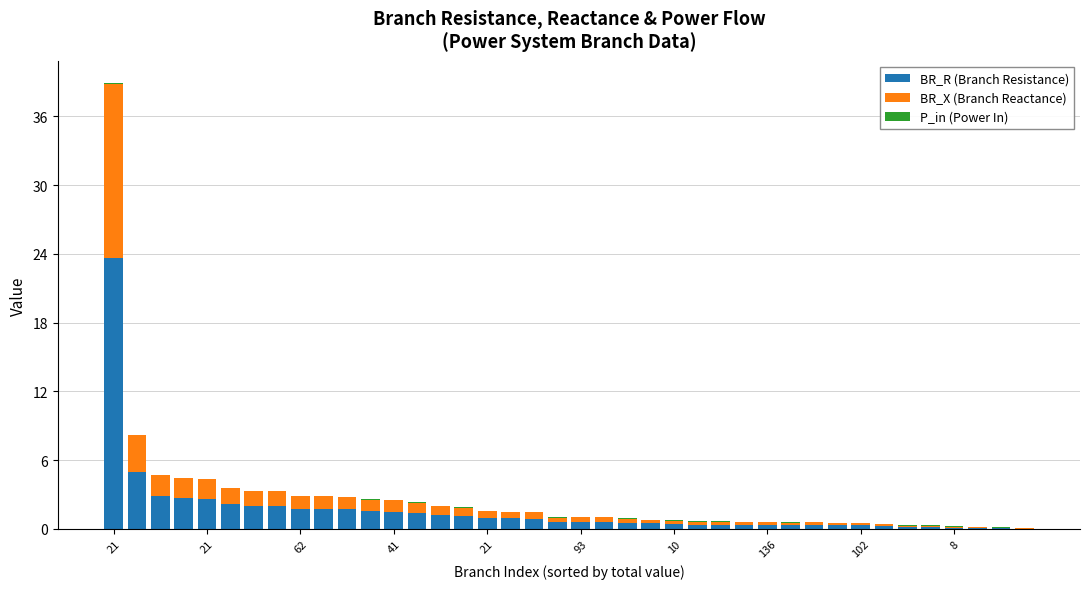

Does the chart contain stacked bars?

Yes